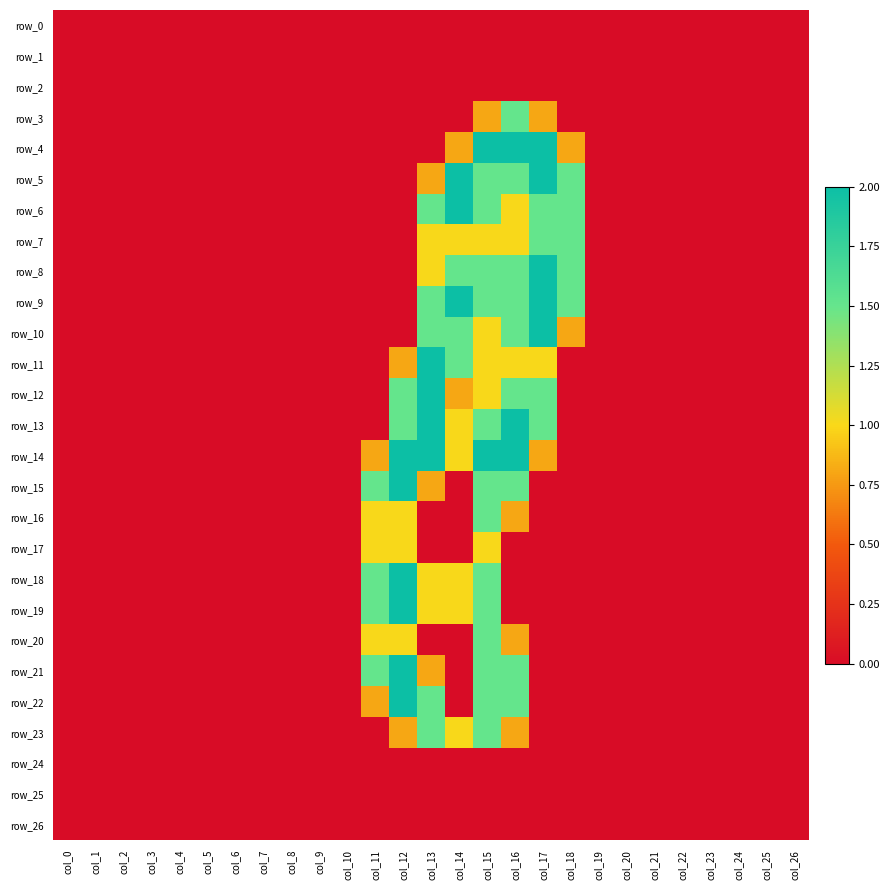

At col_0, list the series in order from smallest to largest.

row_0, row_1, row_2, row_3, row_4, row_5, row_6, row_7, row_8, row_9, row_10, row_11, row_12, row_13, row_14, row_15, row_16, row_17, row_18, row_19, row_20, row_21, row_22, row_23, row_24, row_25, row_26